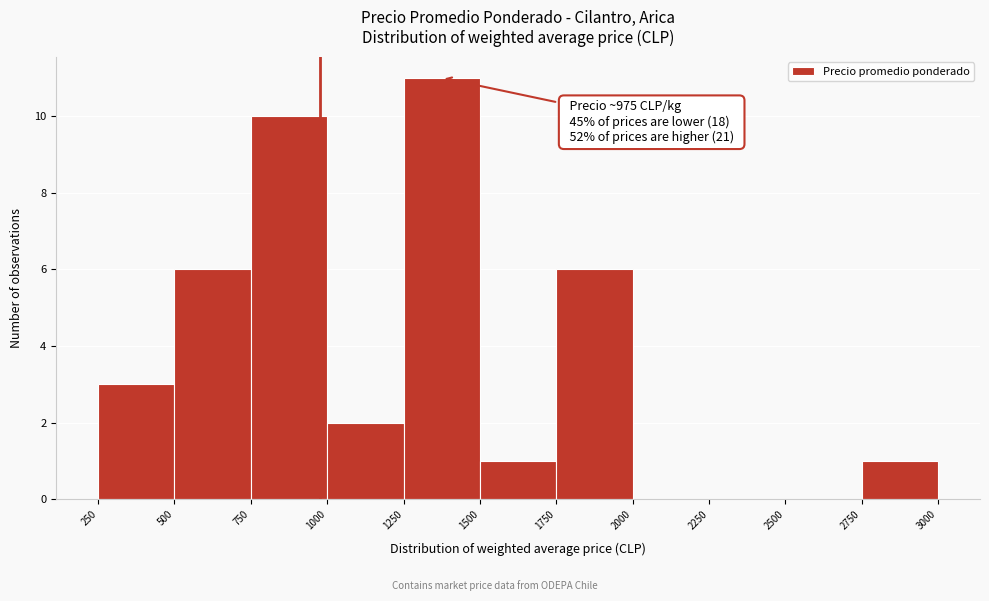

Which range on the x-axis has the tallest bar?

1250 to 1500